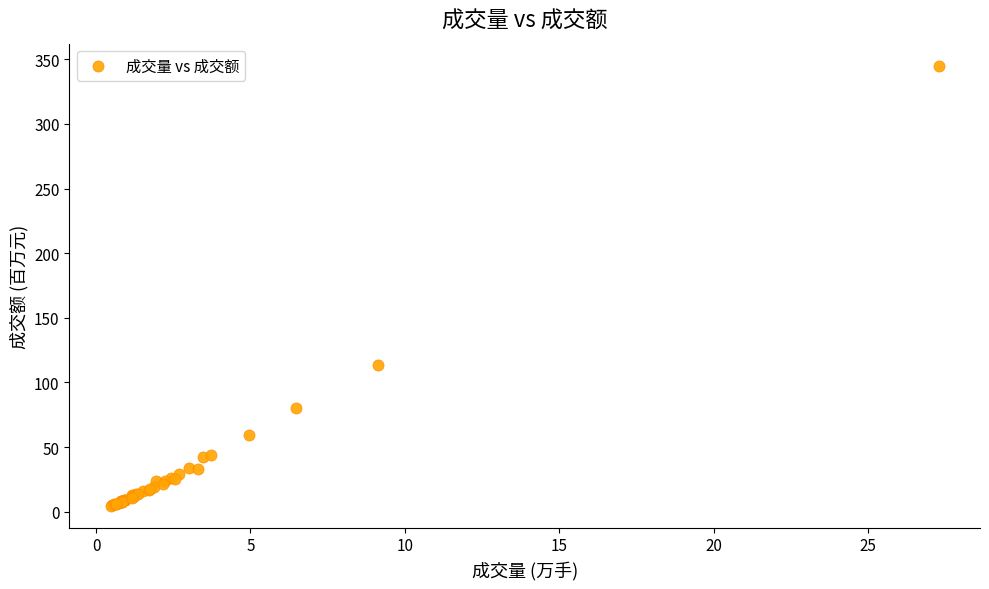

What Y value in the scatter plot is closest to 174?

113.4